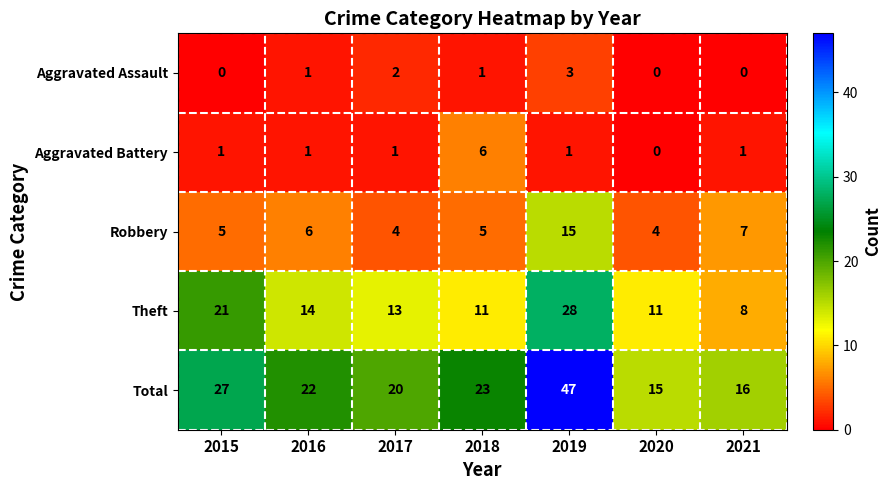

Which series has the widest spread of values?

Total